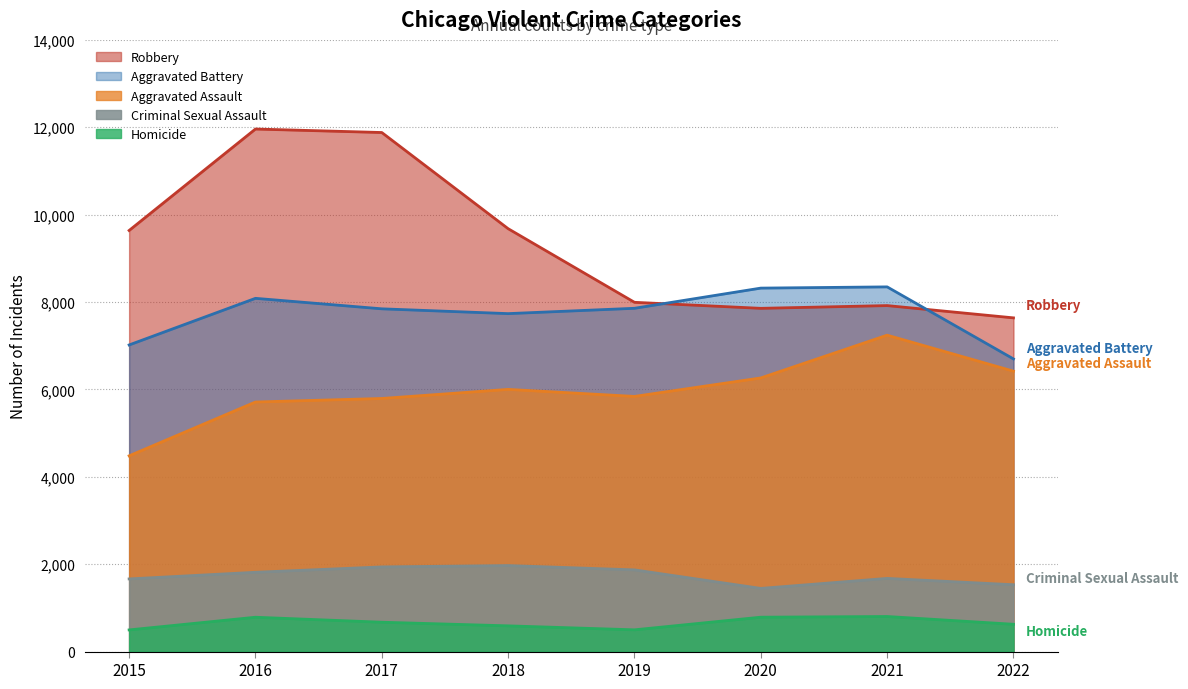

At which label does Aggravated Battery first exceed 7857?

2016